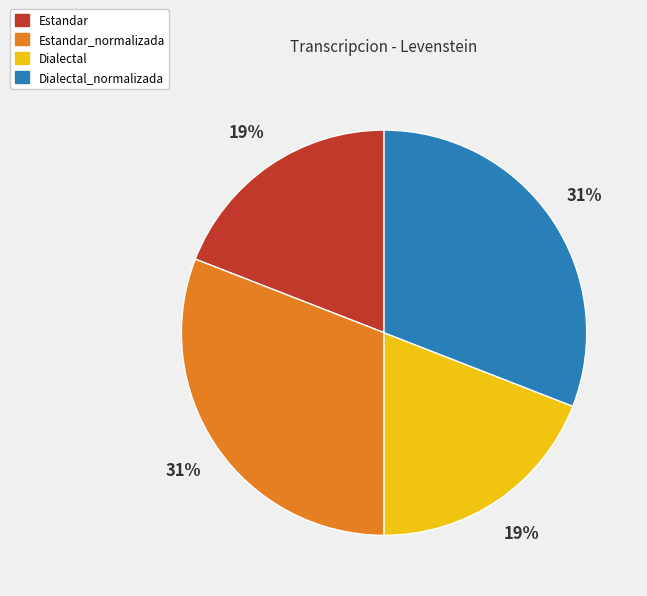

To the nearest percent, what is the difference between the largest and smallest slice percentages?

12%